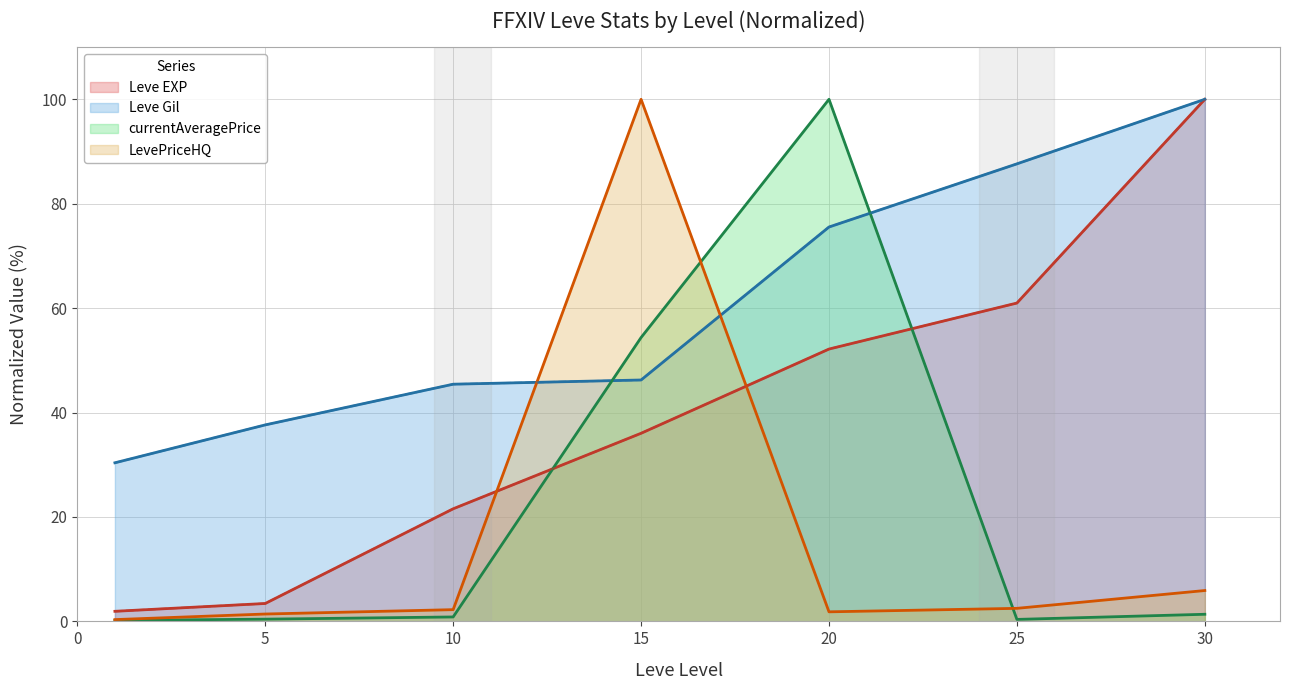

At which label does currentAveragePrice reach its peak?

20